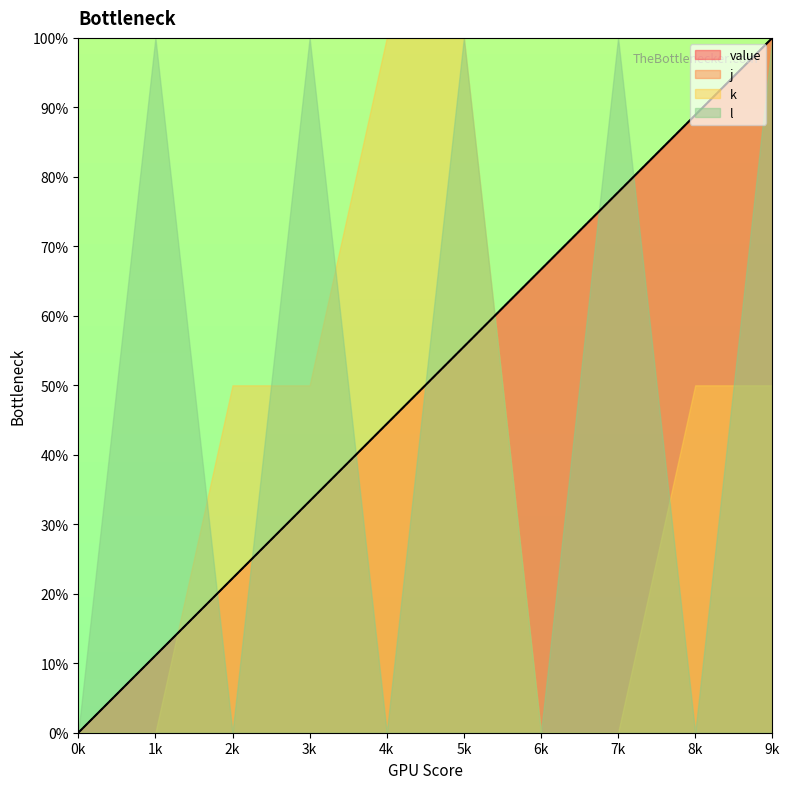

Does the chart display data point markers on the line(s)?

No